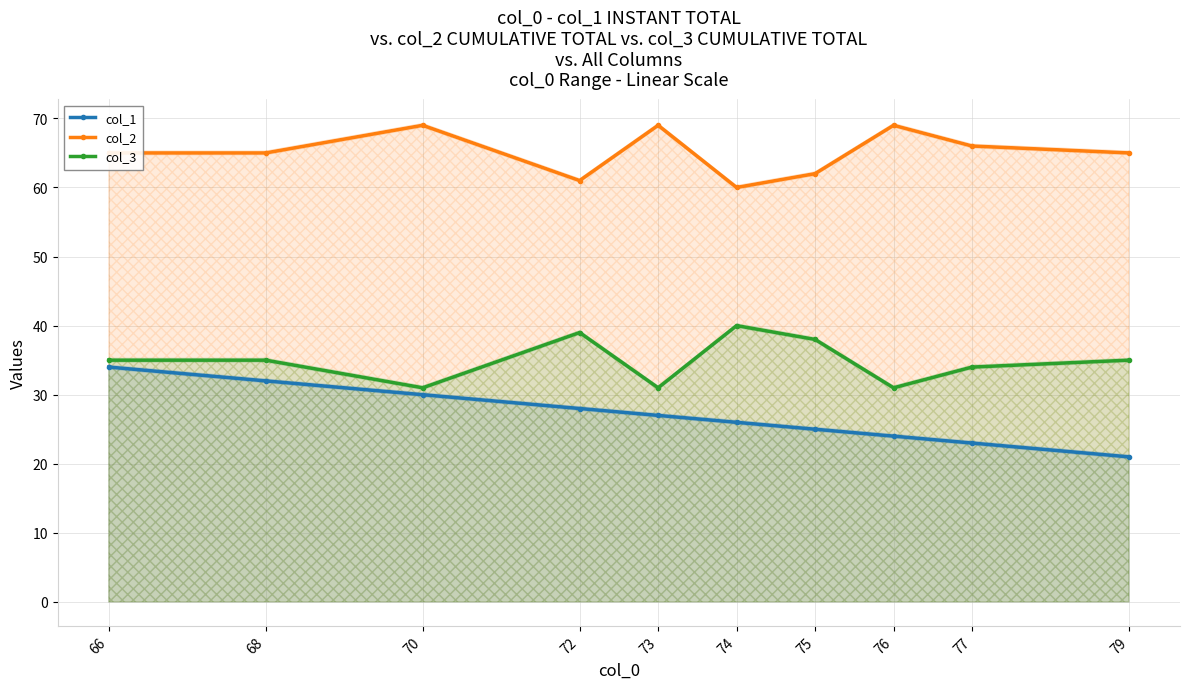

True or false: col_2 and col_3 intersect in this chart.

False